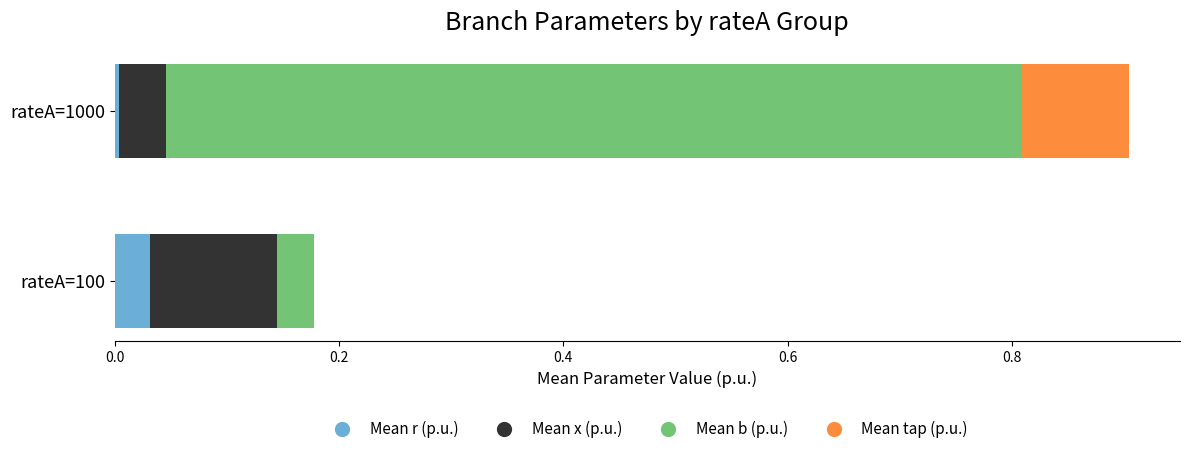

At which category is the sum across all series the highest?

rateA=1000